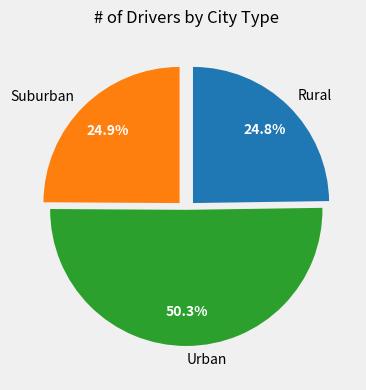

To the nearest percent, what is the average slice percentage?

33%